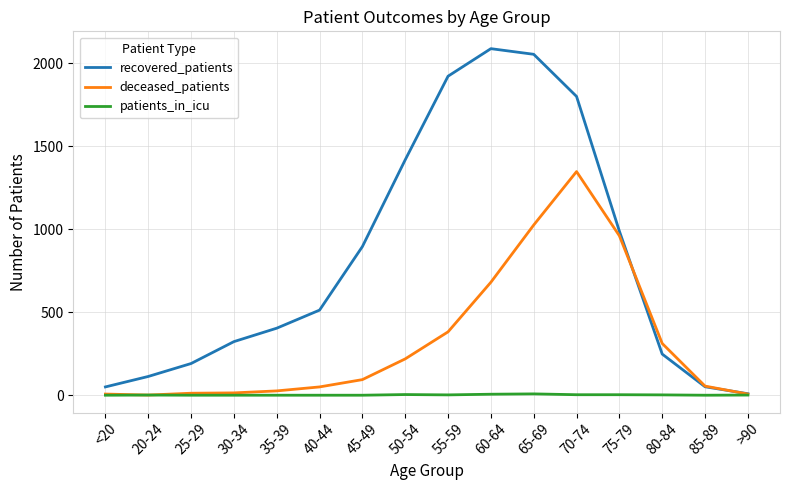

What is the highest value of the deceased_patients series?

1348